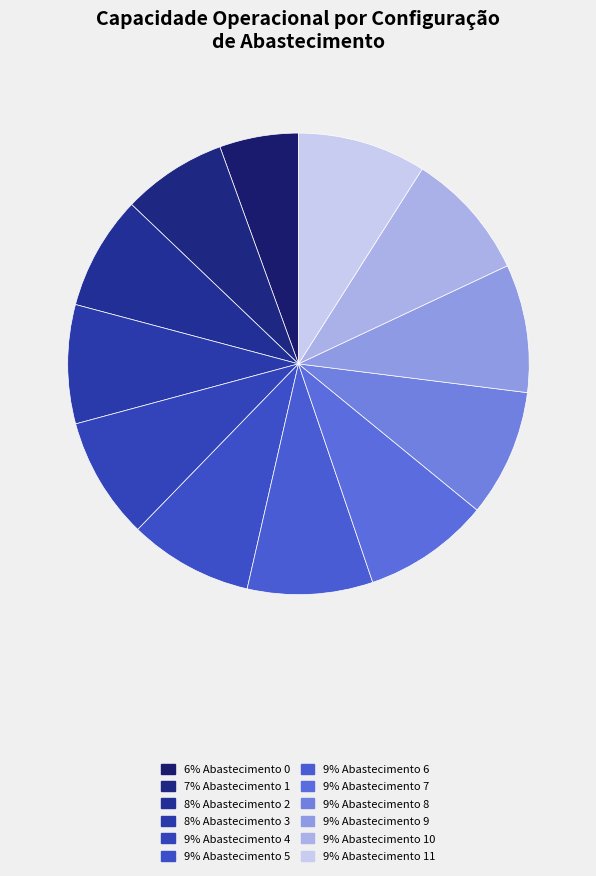

How many slices are in this pie chart?

12